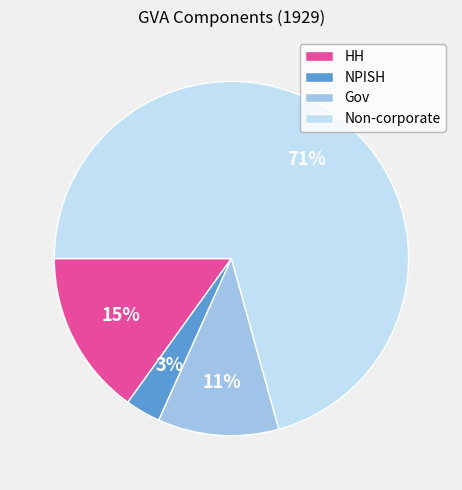

The Gov slice represents 11% of the pie. True or false?

True